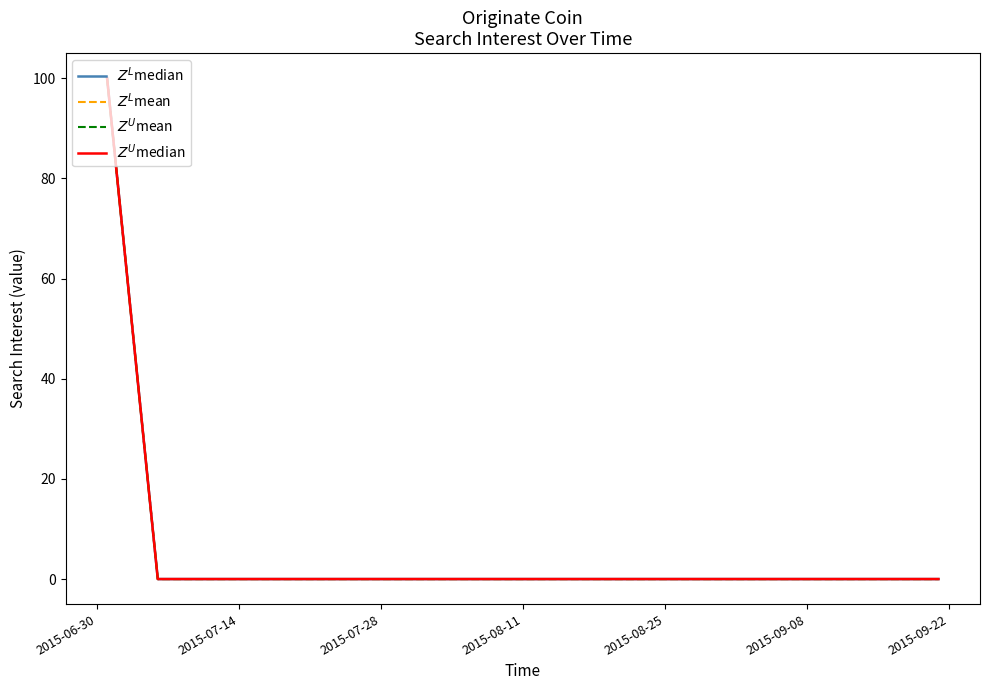

How many data points in $Z^L$mean are above 0?

1